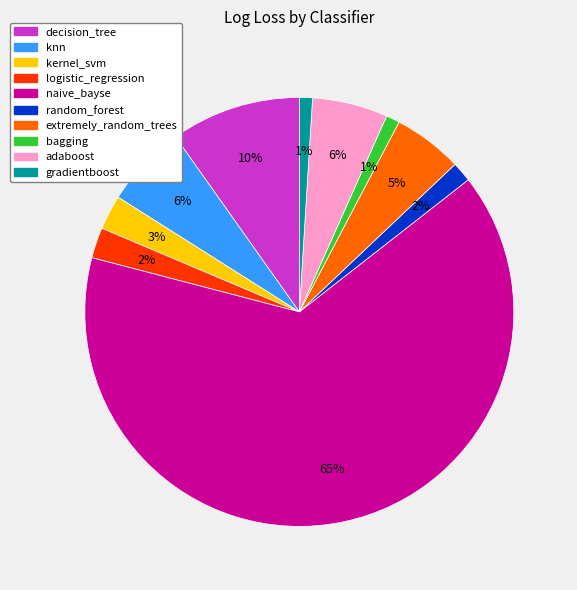

Do kernel_svm and extremely_random_trees together represent more than half of the pie?

No